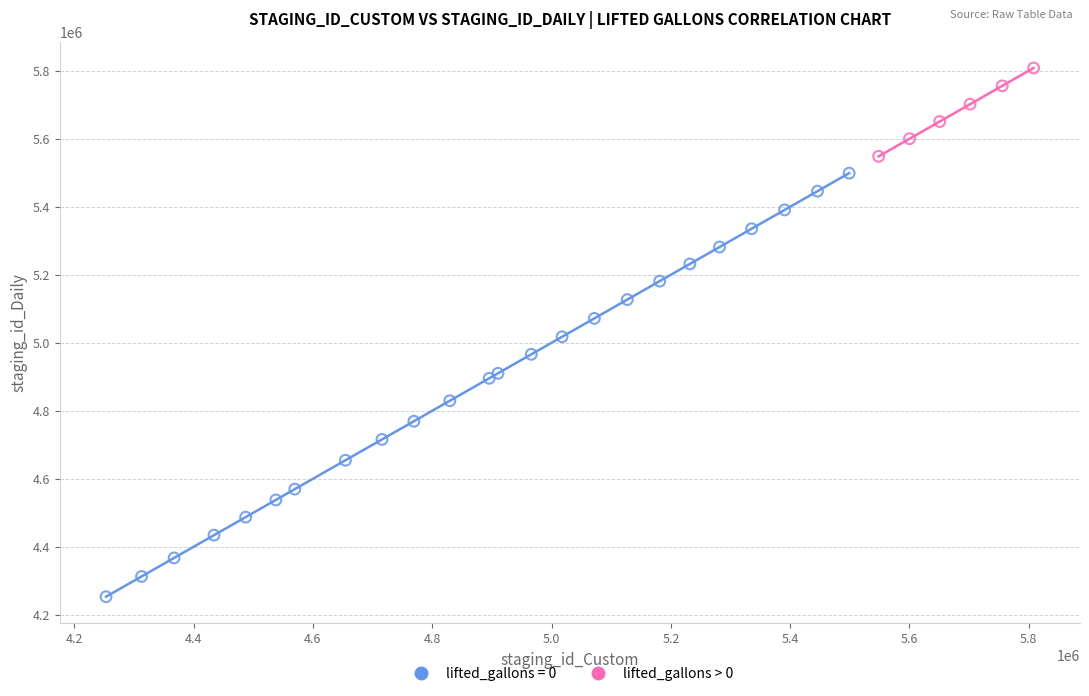

Which series reaches the maximum Y coordinate?

lifted_gallons > 0